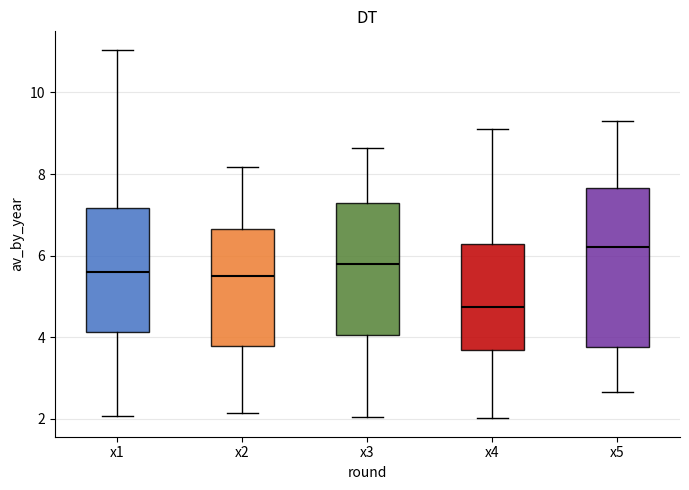

Which box has the highest median line?

x5